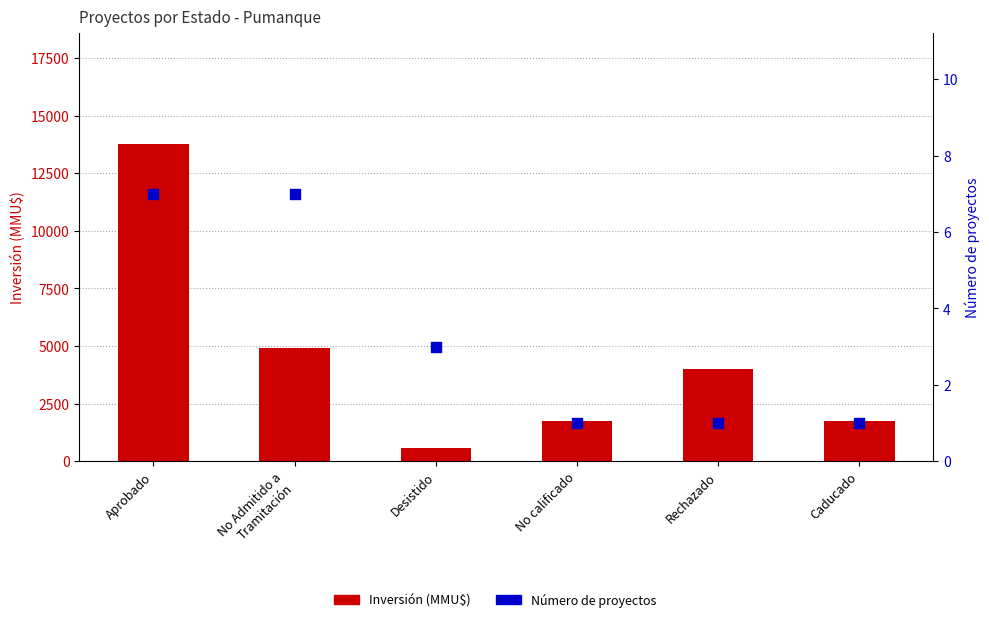

Which series reaches the minimum Y coordinate?

Número de proyectos